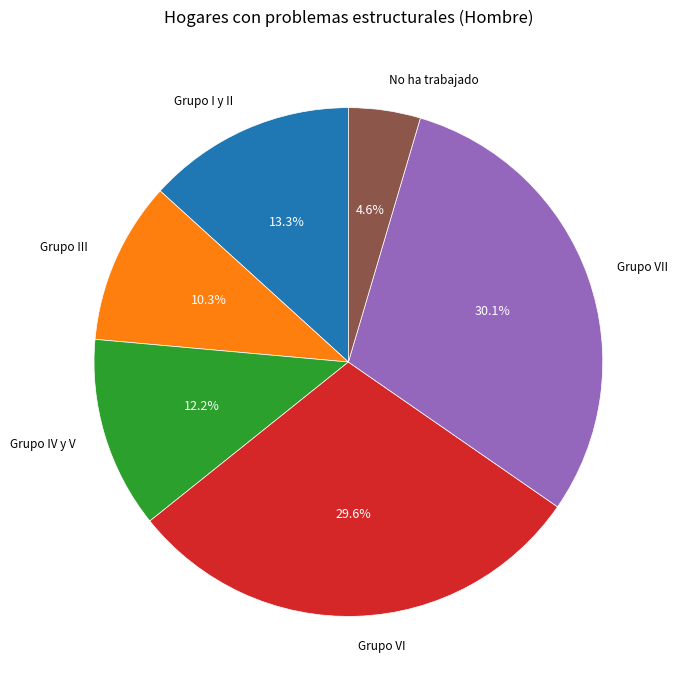

Is there a majority slice in this chart?

No